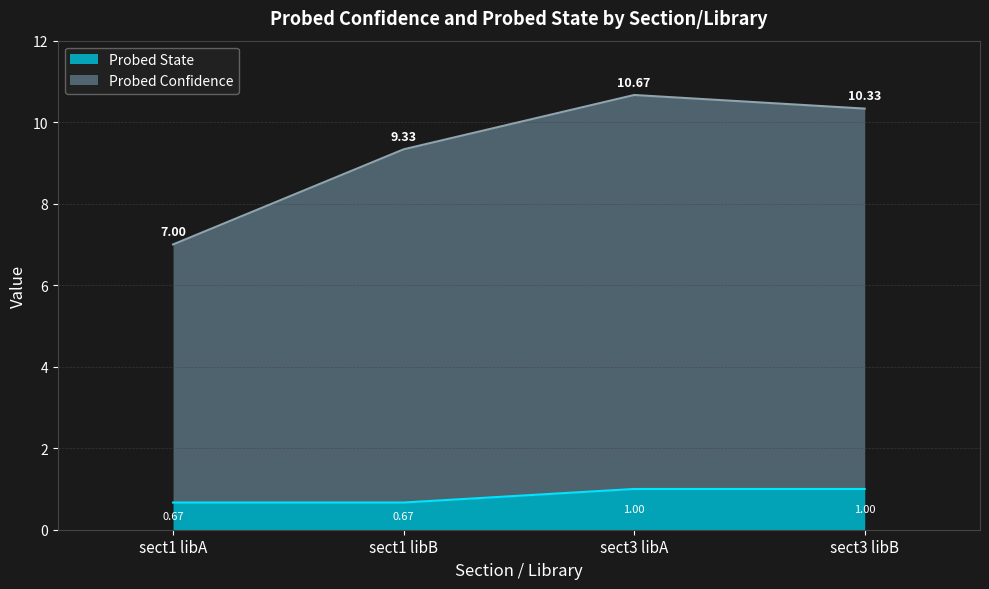

True or false: Probed State and Probed Confidence intersect in this chart.

False